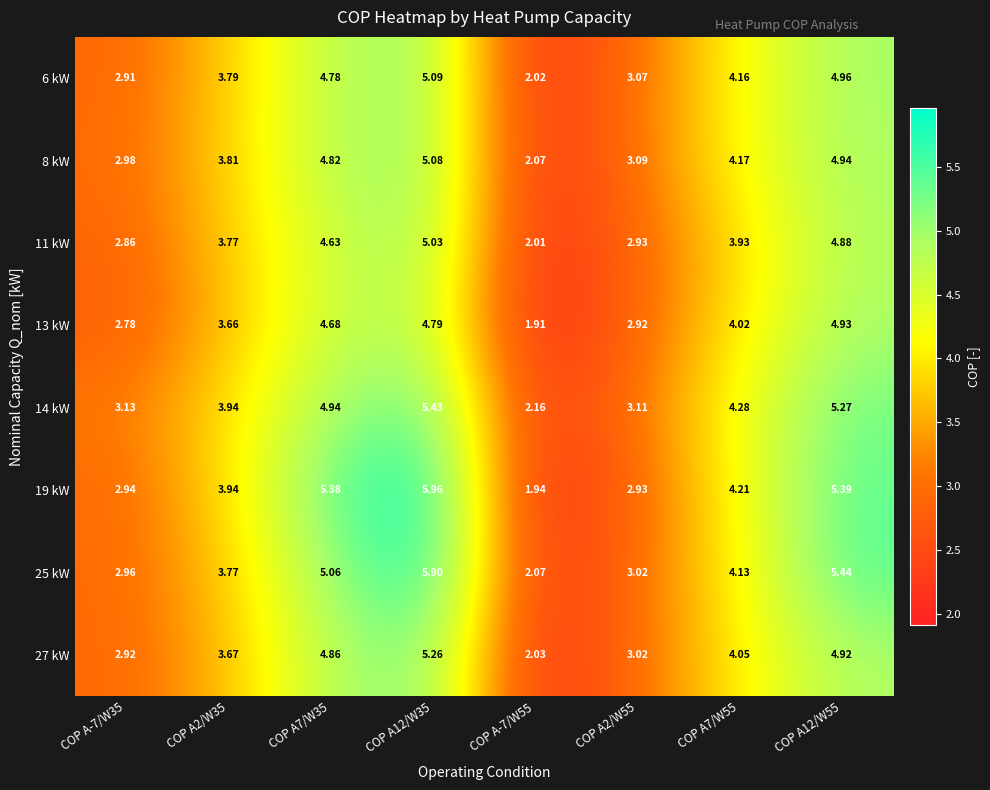

Is the value of 19 kW at COP A-7/W55 greater than the value of 6 kW at COP A7/W55?

No